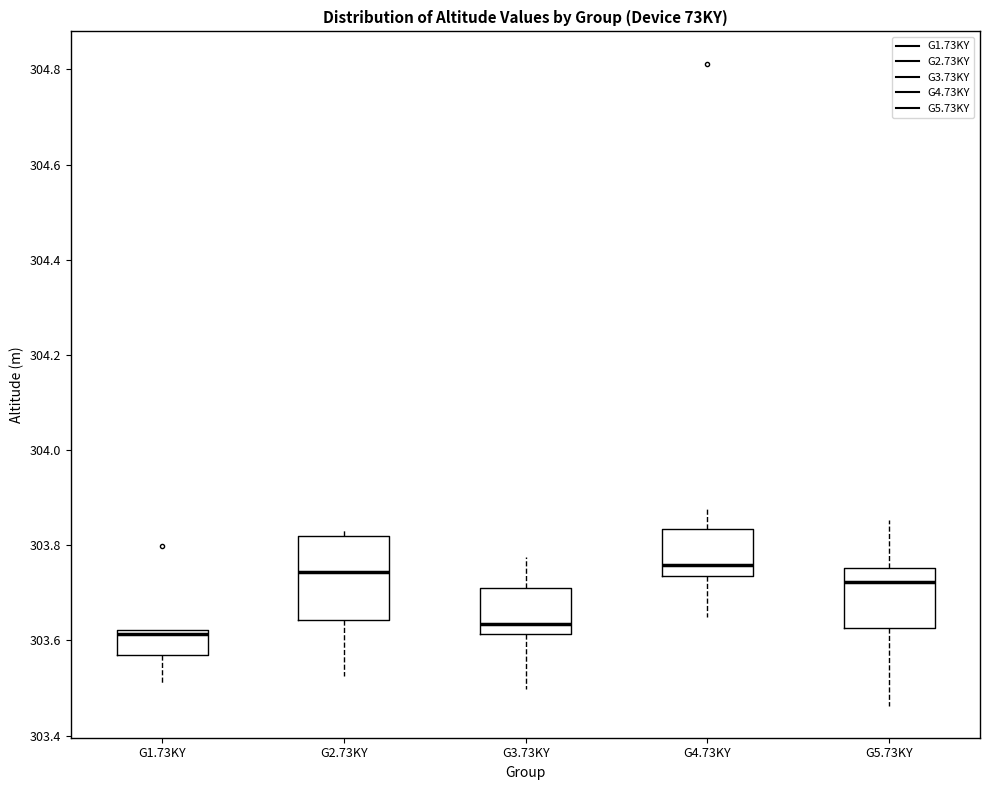

Reading left to right, transcribe this box plot: for each box, give where its median line is, the range the box spans, and where its two whiskers end, as read against the y-axis. The values are not printed on the chart, so give them approximately, as read against the axis.

G1.73KY: median 303.62 (just below the box's upper edge), box 303.56 to 303.62, whiskers 303.52 to 303.62
G2.73KY: median 303.74, box 303.64 to 303.82, whiskers 303.52 to 303.84
G3.73KY: median 303.64, box 303.62 to 303.70, whiskers 303.50 to 303.78
G4.73KY: median 303.76, box 303.74 to 303.84, whiskers 303.64 to 303.88
G5.73KY: median 303.72, box 303.62 to 303.76, whiskers 303.46 to 303.86